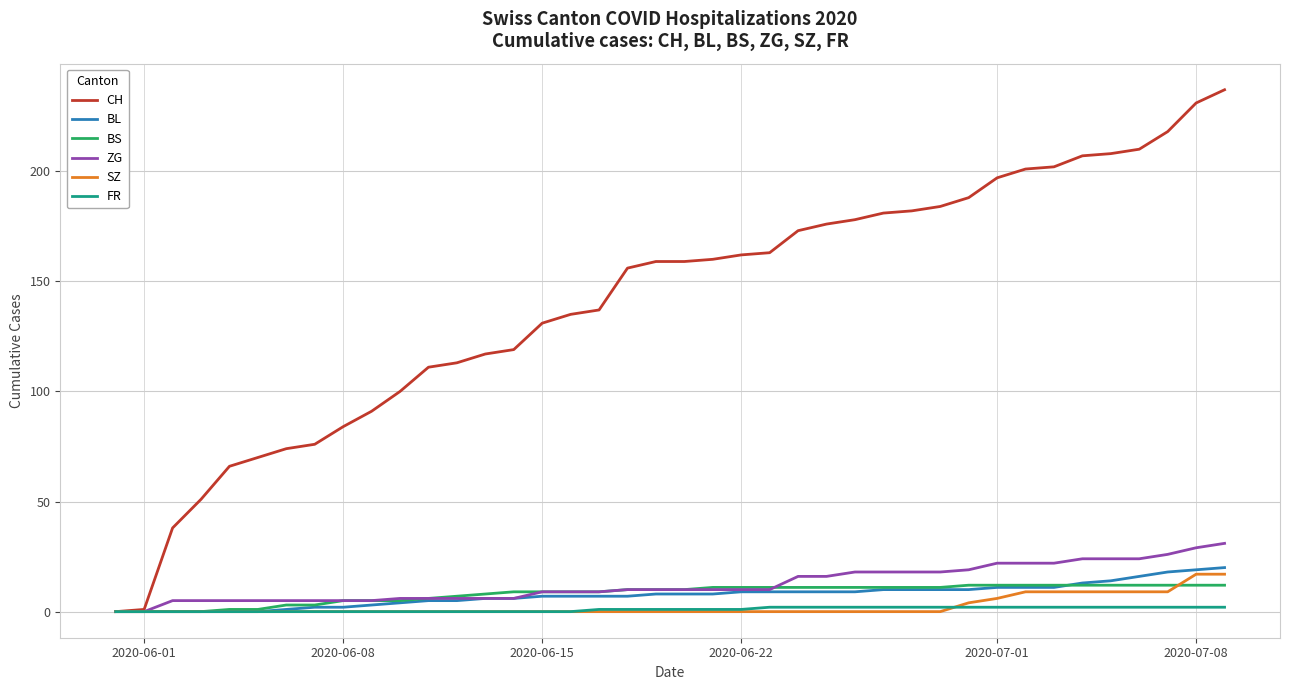

What are all the series names shown in the legend?

CH, BL, BS, ZG, SZ, FR